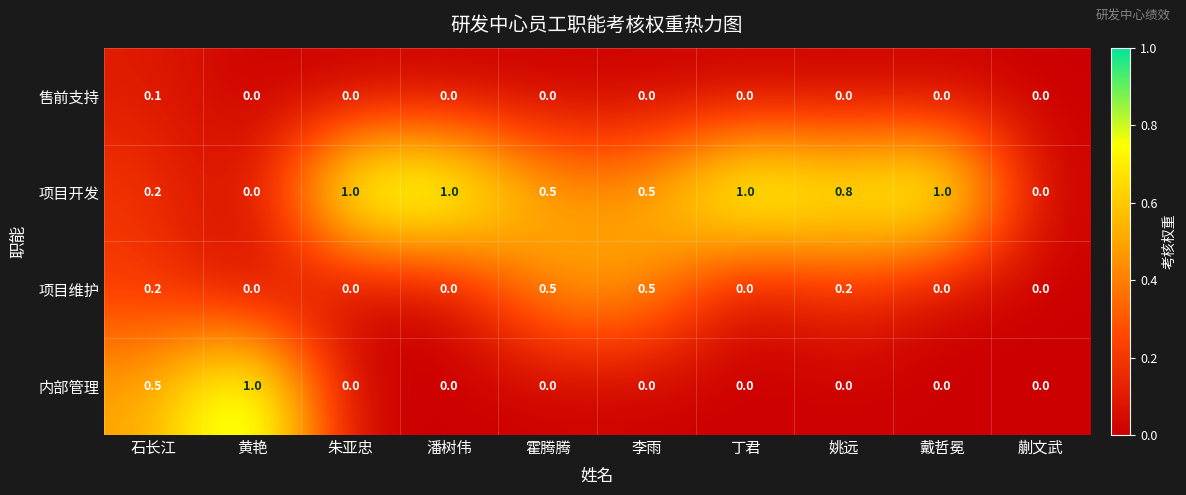

Which series has the largest total across all categories?

项目开发